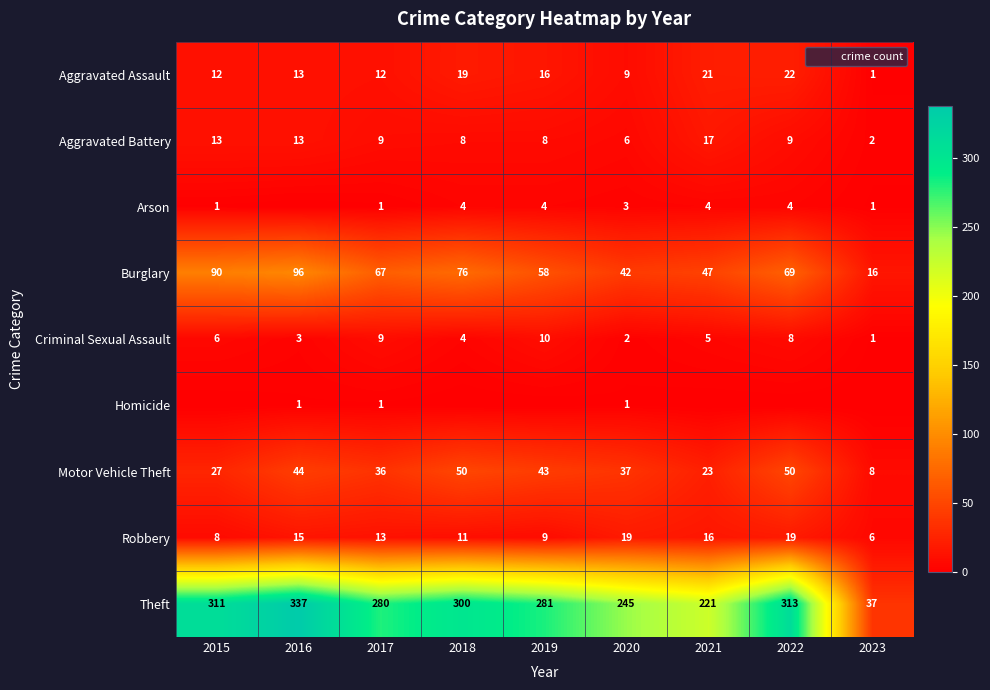

What is the sum of the Aggravated Battery values at 2021 and 2020?

23